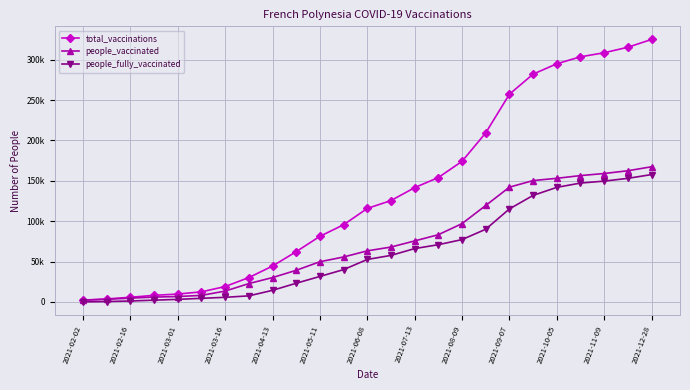

What are all the series names shown in the legend?

total_vaccinations, people_vaccinated, people_fully_vaccinated